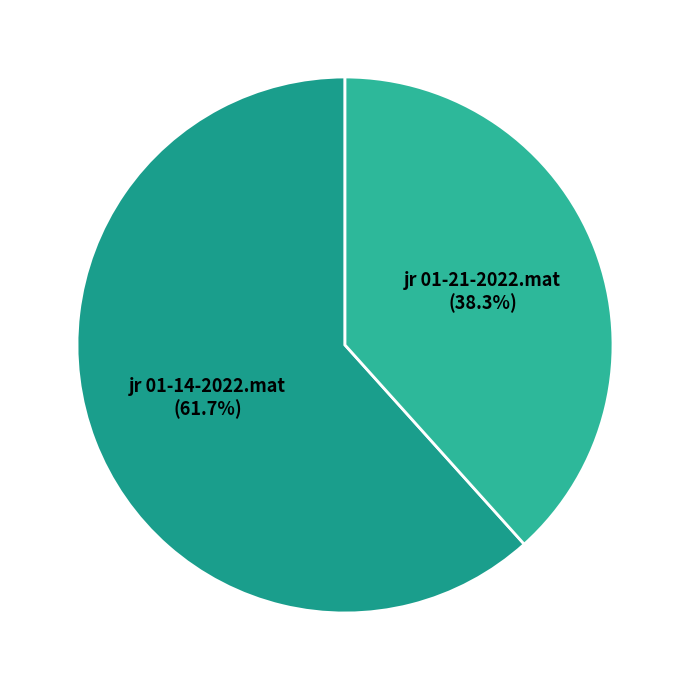

True or false: jr 01-21-2022.mat accounts for 46% of the total.

False